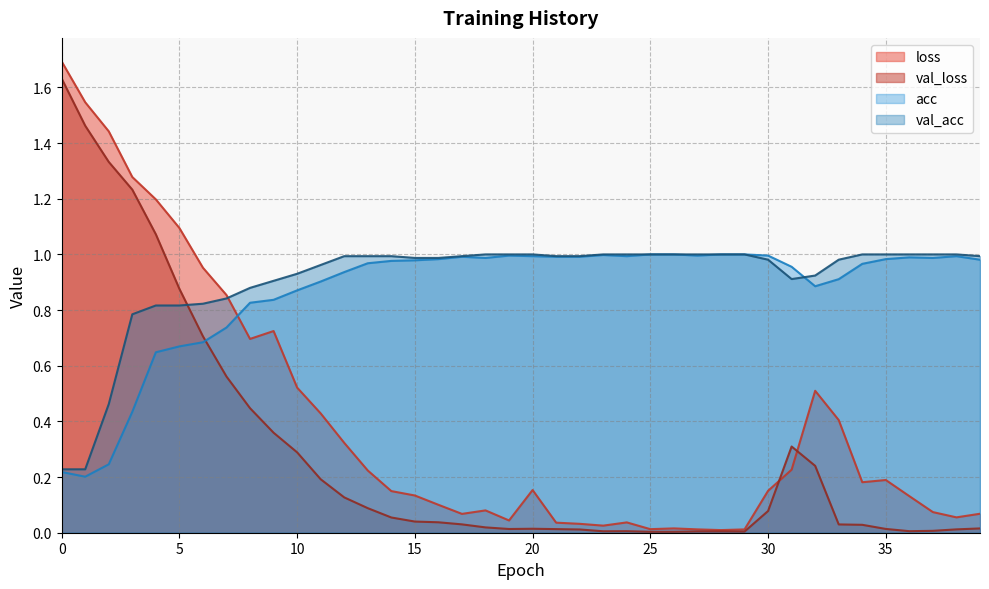

How many lines are shown in the chart?

4